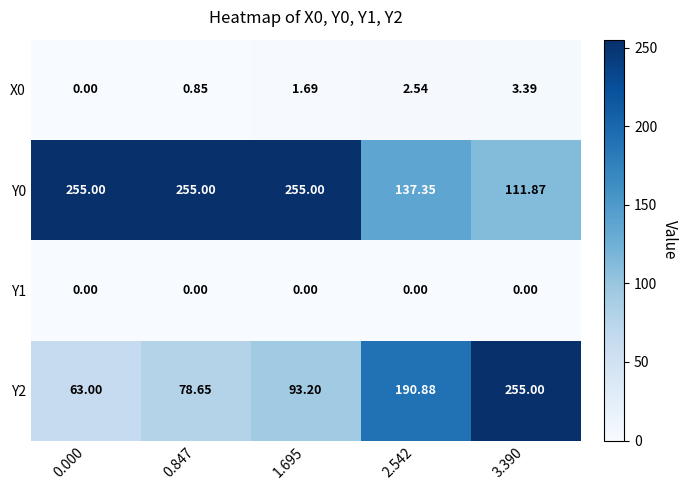

Is the value of Y2 at 3.390 greater than the value of X0 at 3.390?

Yes